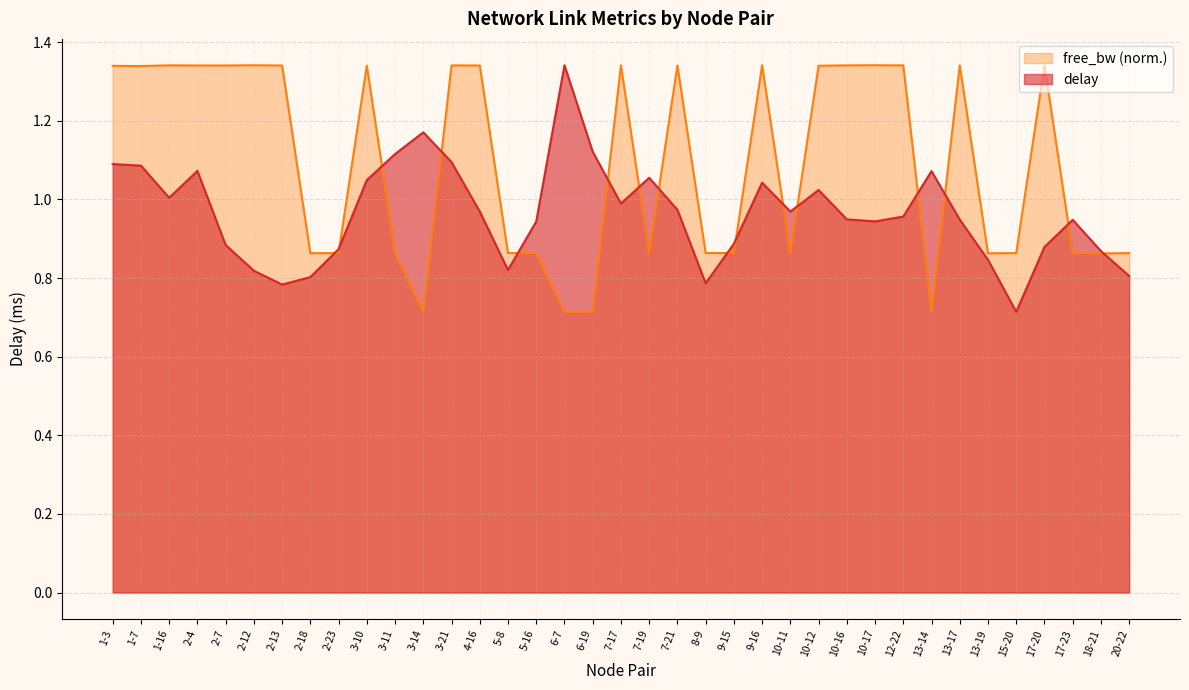

The value of delay at 2-12 is 1.1. True or false?

False